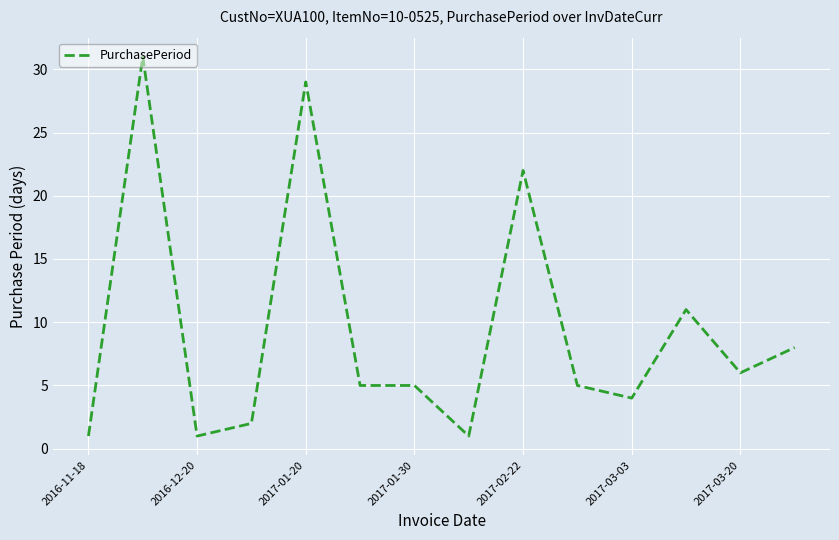

What is the difference between the maximum and minimum values?

30